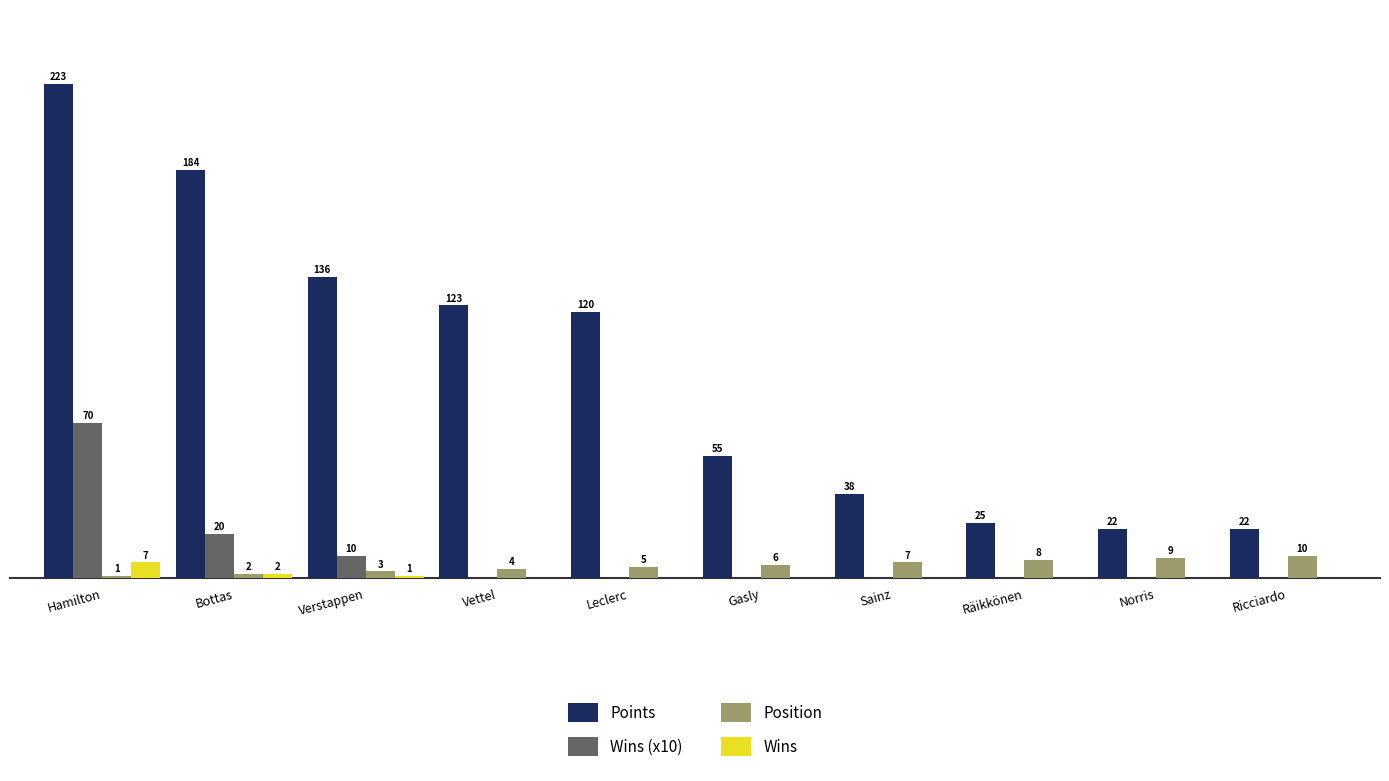

At which category is the sum across all series the highest?

Hamilton